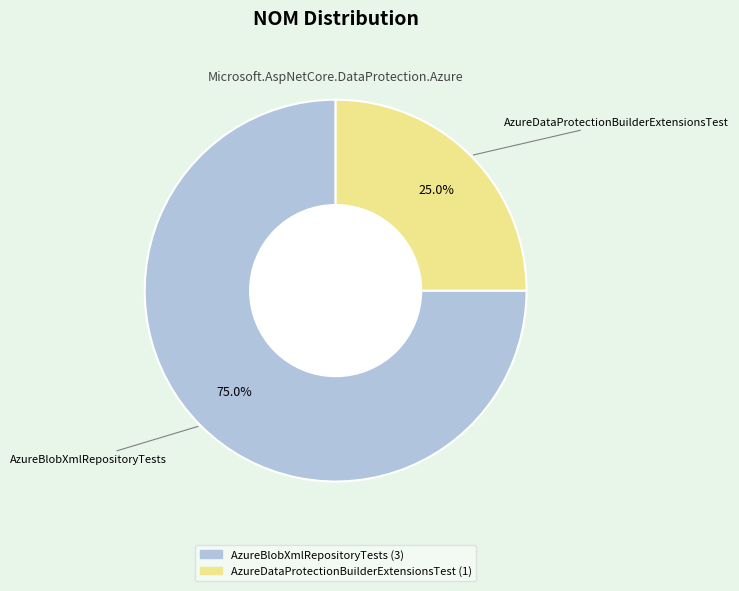

How many slices are in this pie chart?

2